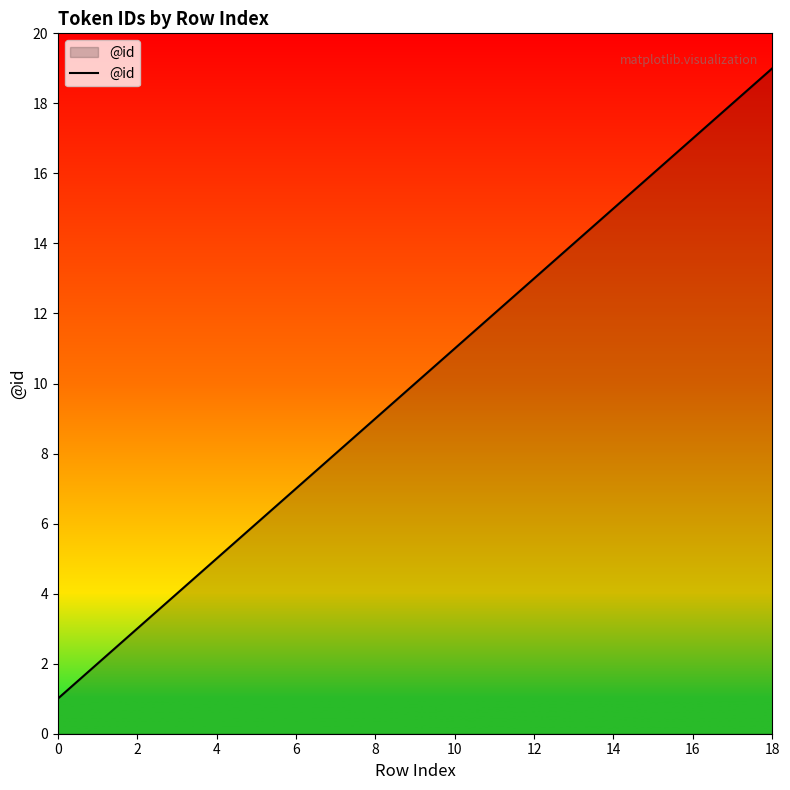

What is the maximum value shown in the chart?

19